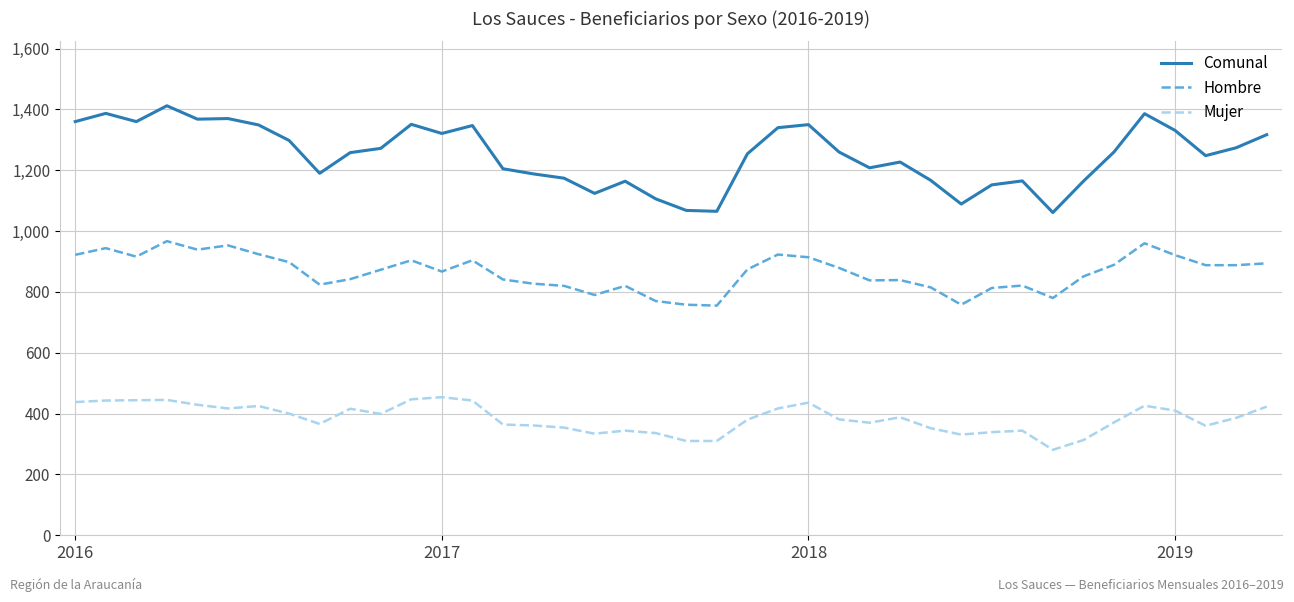

What is the difference between the maximum and minimum values in the Comunal series?

351